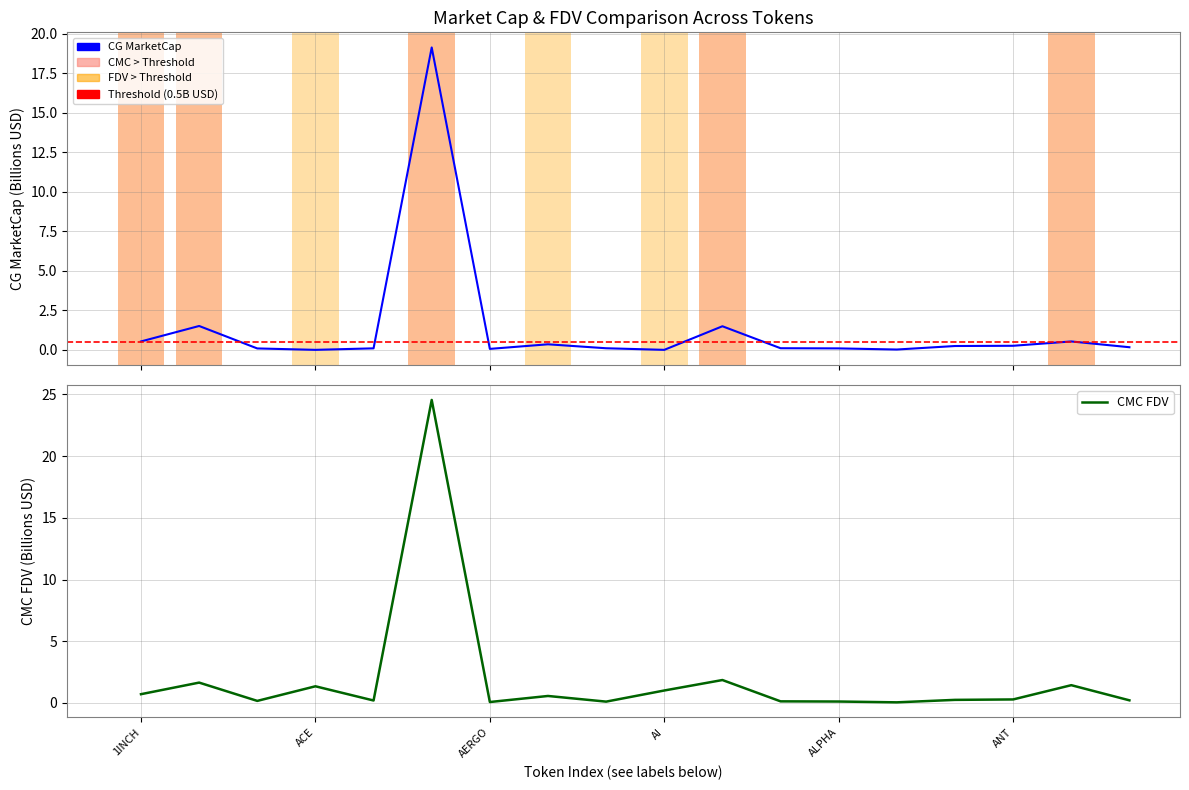

The CMC_MarketCap series shows 19.1 at ADA. True or false?

True